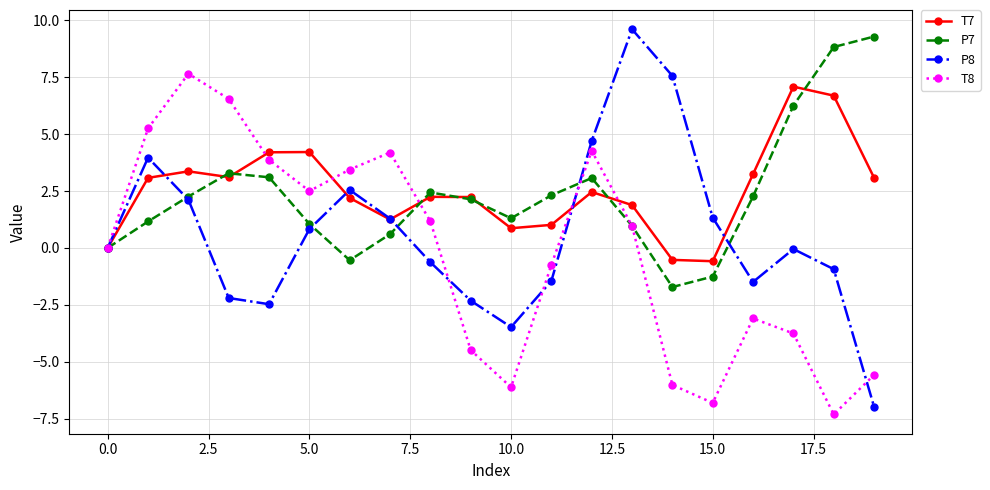

What is the value of the T8 point at the 11th from the left?

-6.1